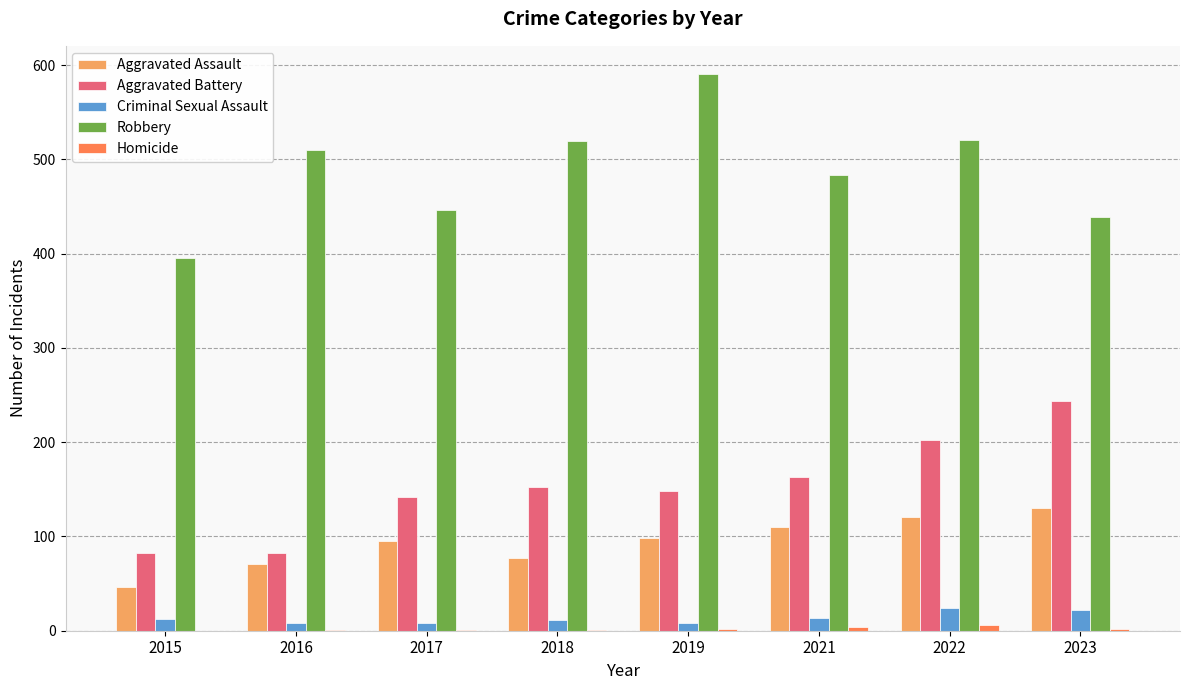

True or false: Aggravated Battery has a value of 266 at 2022.

False